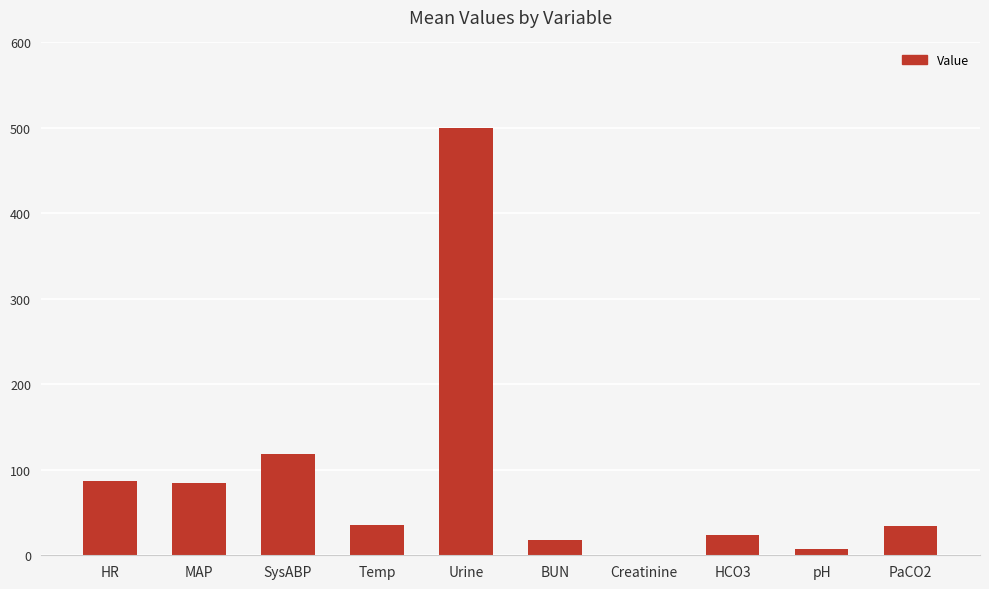

What is the sum of all values?

909.9